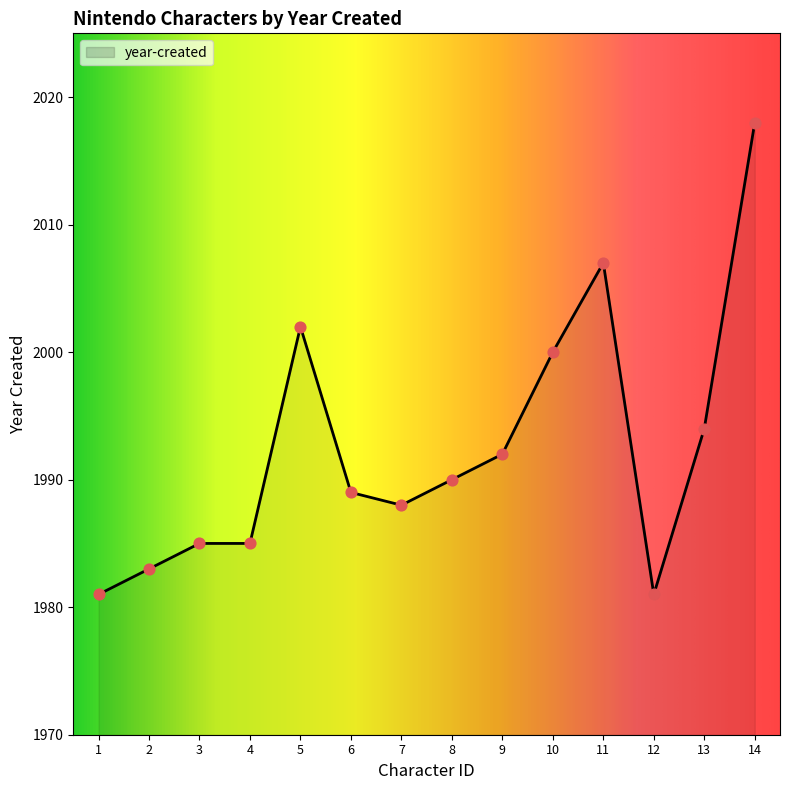

What is the ratio of the value at 4 to the value at 11?

1.0